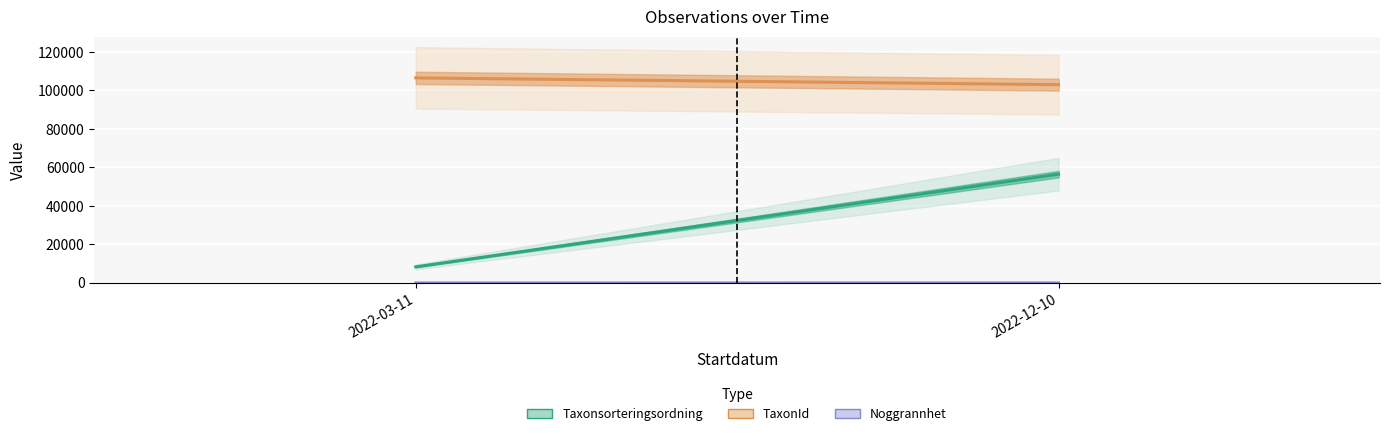

What is the sum of all values?

6